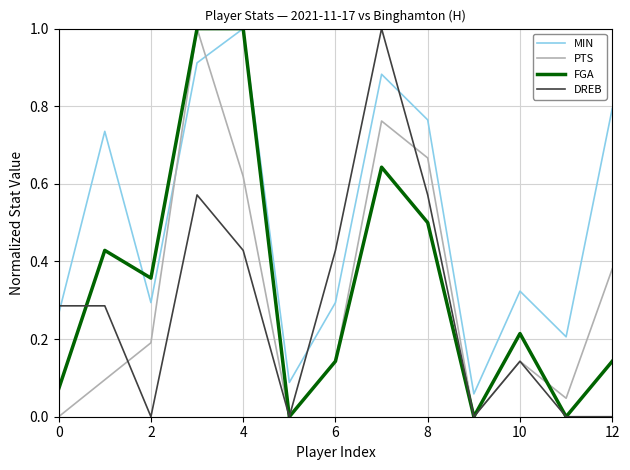

What is the greatest value displayed?

1.0